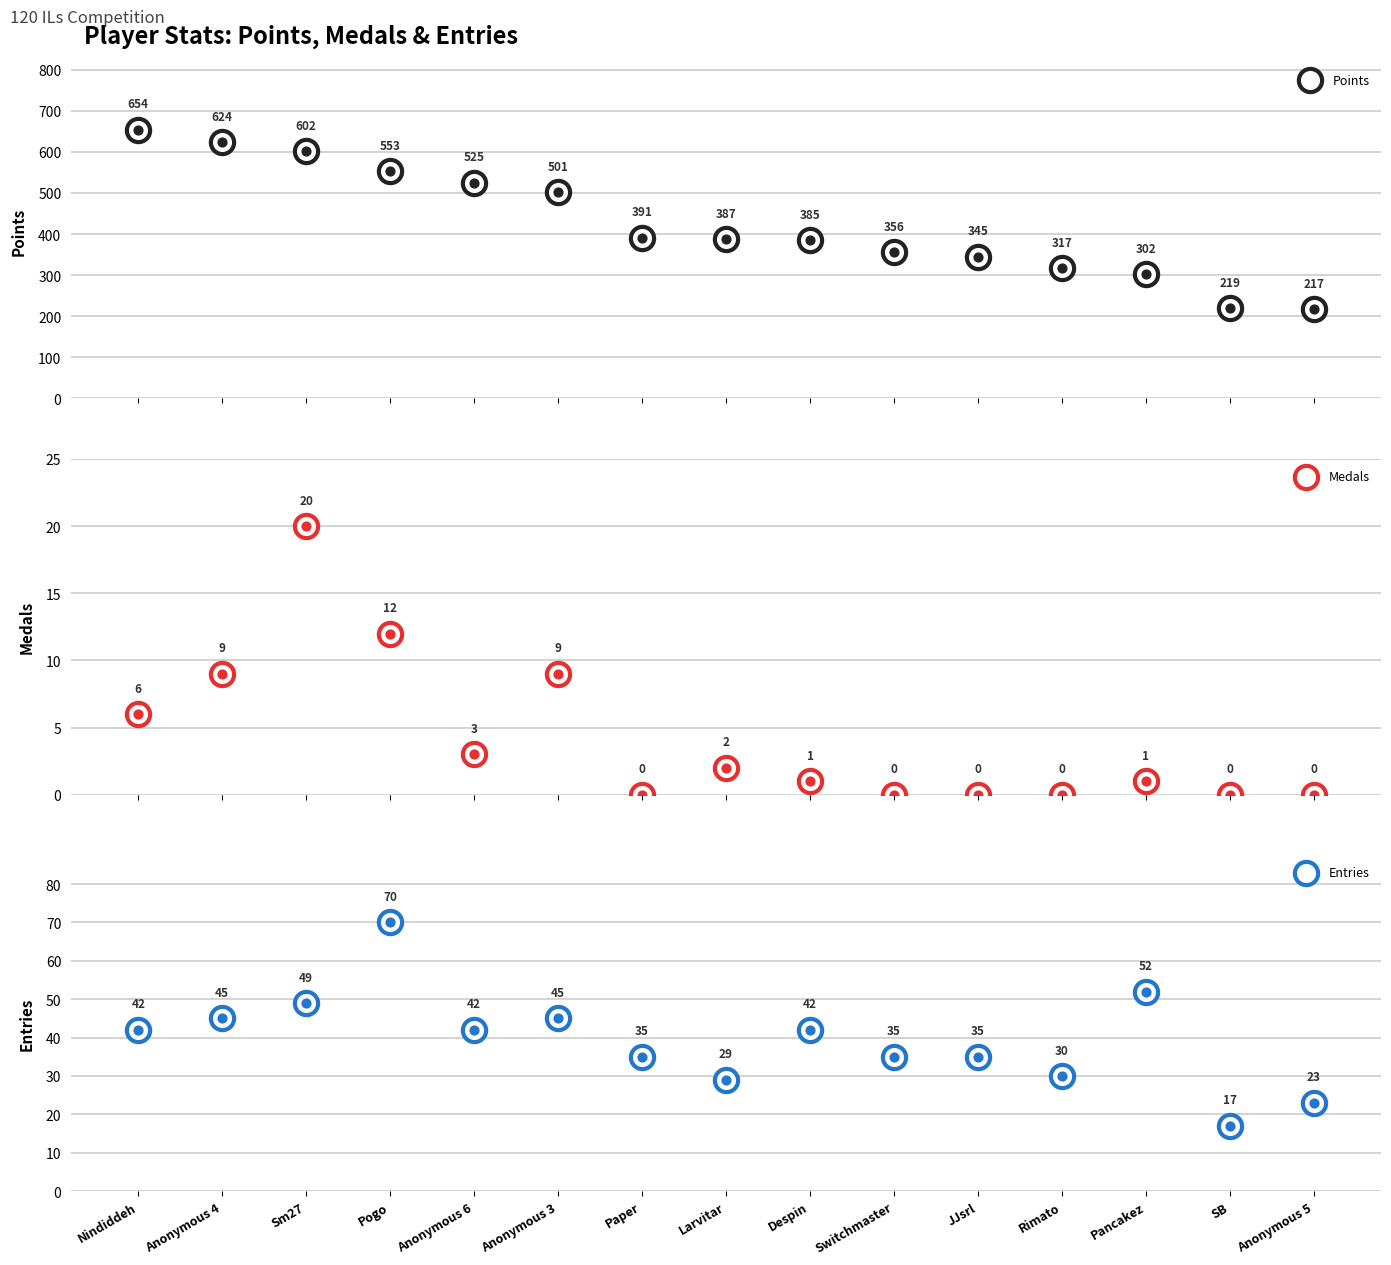

Which series reaches the minimum Y coordinate?

Medals